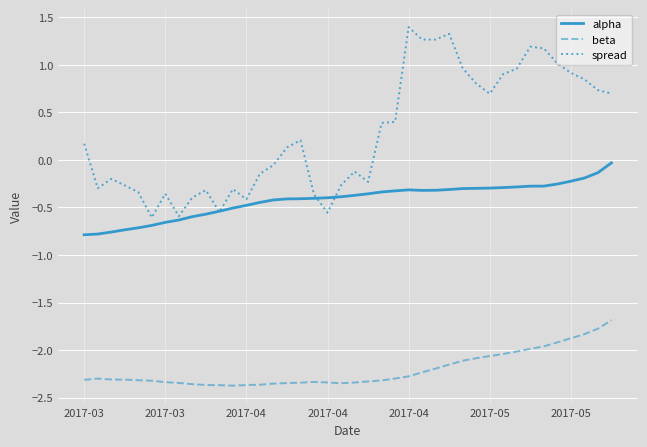

True or false: spread and beta cross at least once.

False